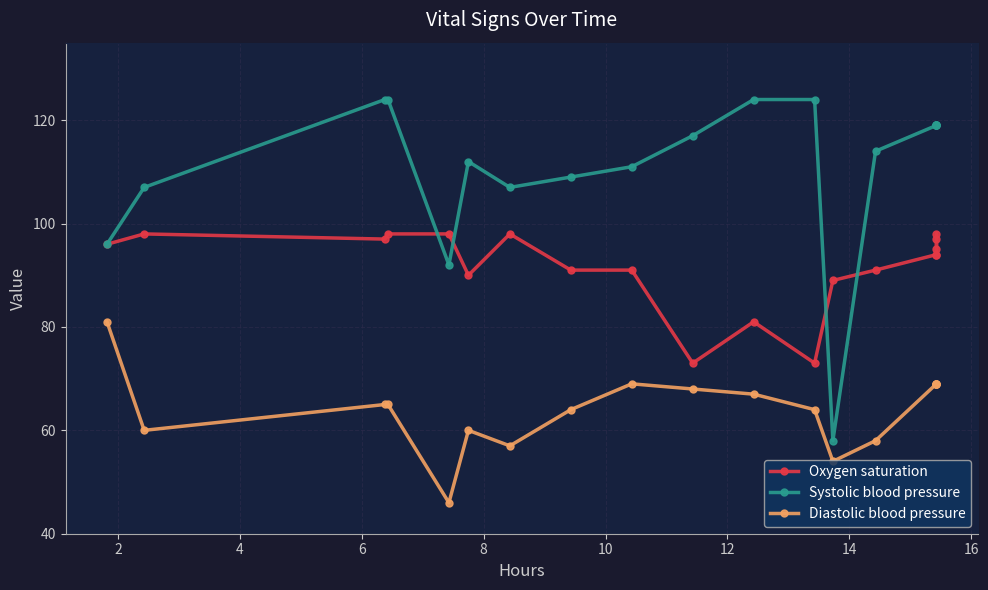

Which series has the largest range (max minus min)?

Systolic blood pressure